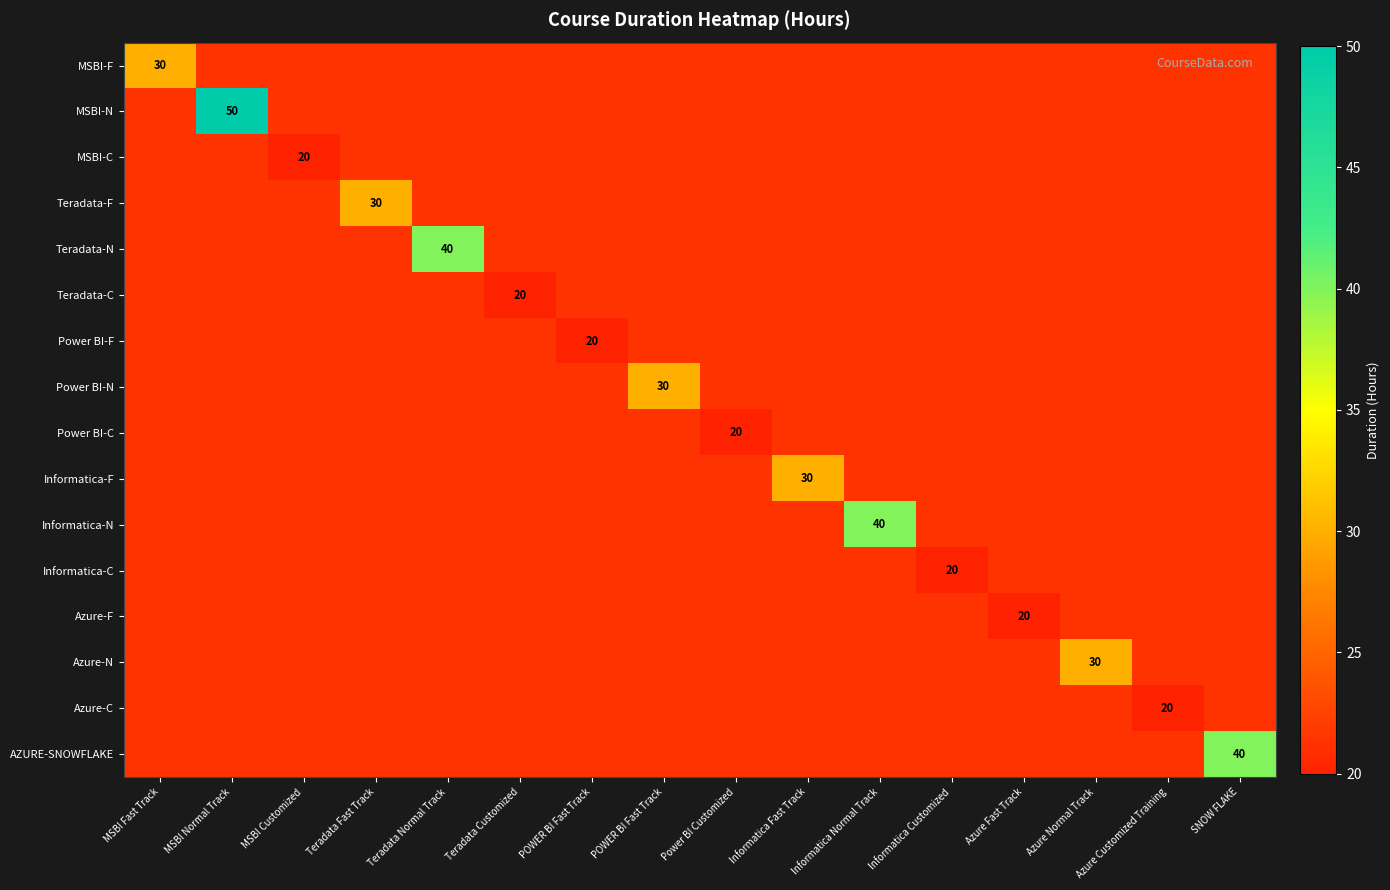

At Power BI Customized, list the series in order from largest to smallest.

Power BI-C, MSBI-F, MSBI-N, MSBI-C, Teradata-F, Teradata-N, Teradata-C, Power BI-F, Power BI-N, Informatica-F, Informatica-N, Informatica-C, Azure-F, Azure-N, Azure-C, AZURE-SNOWFLAKE